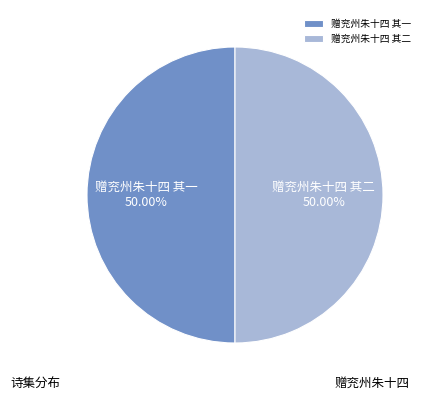

The 赠兖州朱十四 其一 slice represents 59% of the pie. True or false?

False